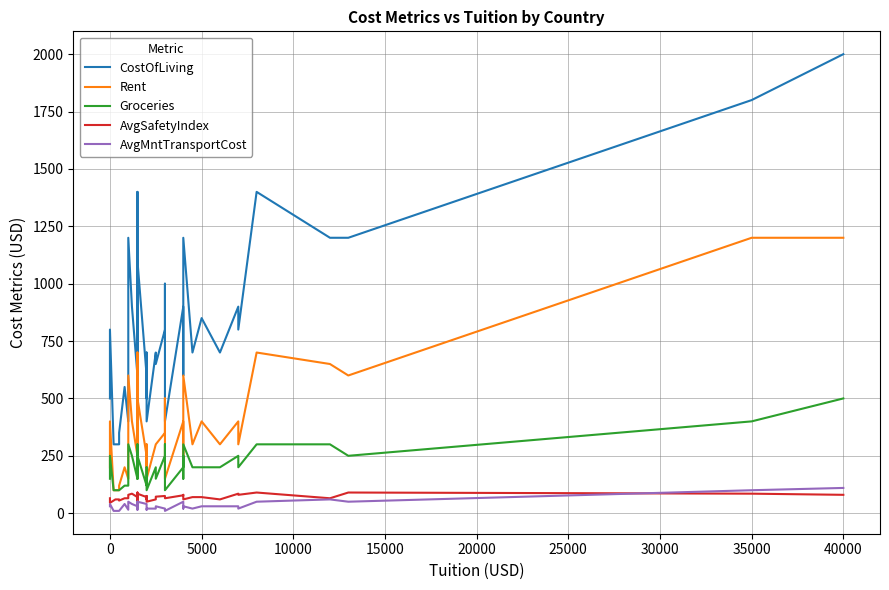

True or false: CostOfLiving and AvgSafetyIndex intersect in this chart.

False